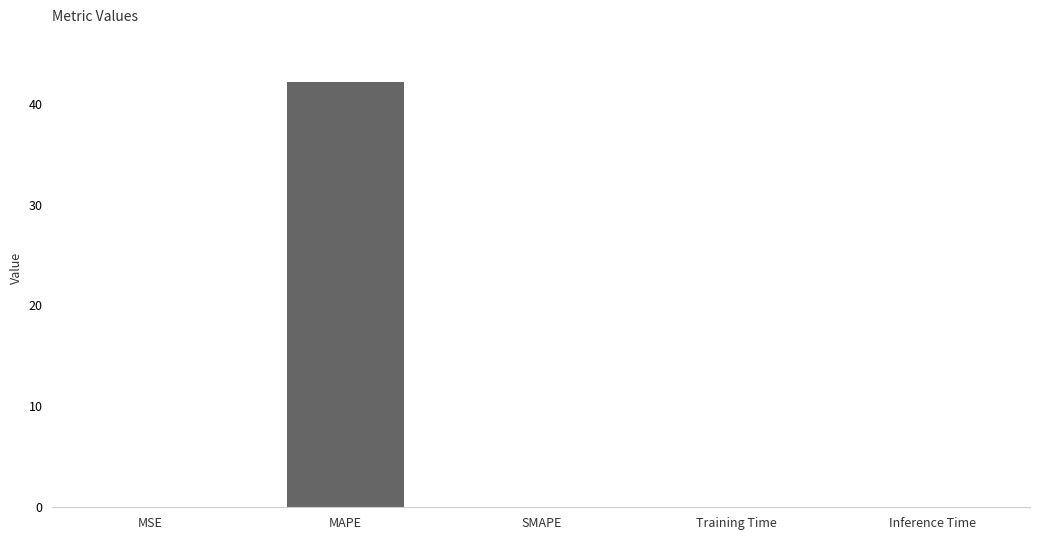

What is the greatest value displayed?

42.1